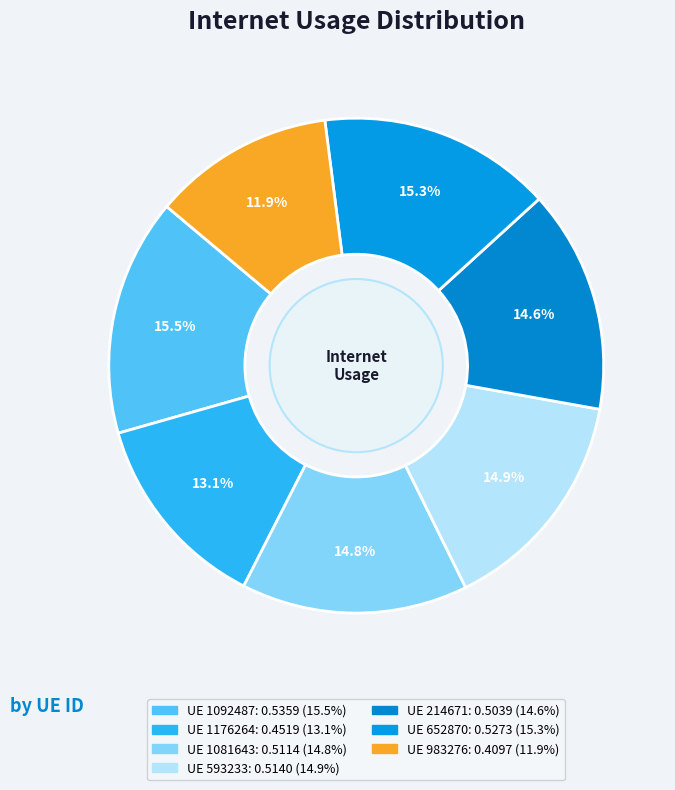

To the nearest percent, what is the difference between the largest and smallest slice percentages?

4%